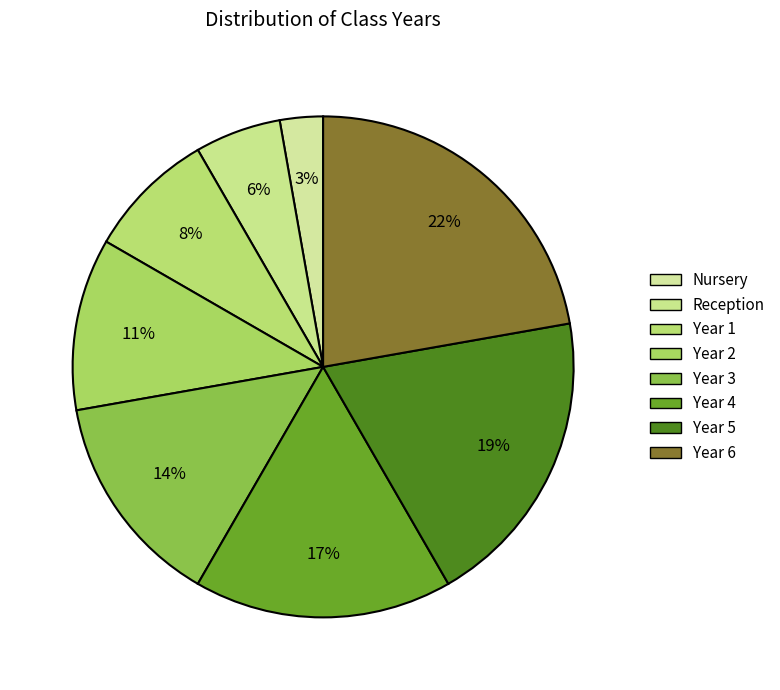

Count the number of slices in the pie.

8